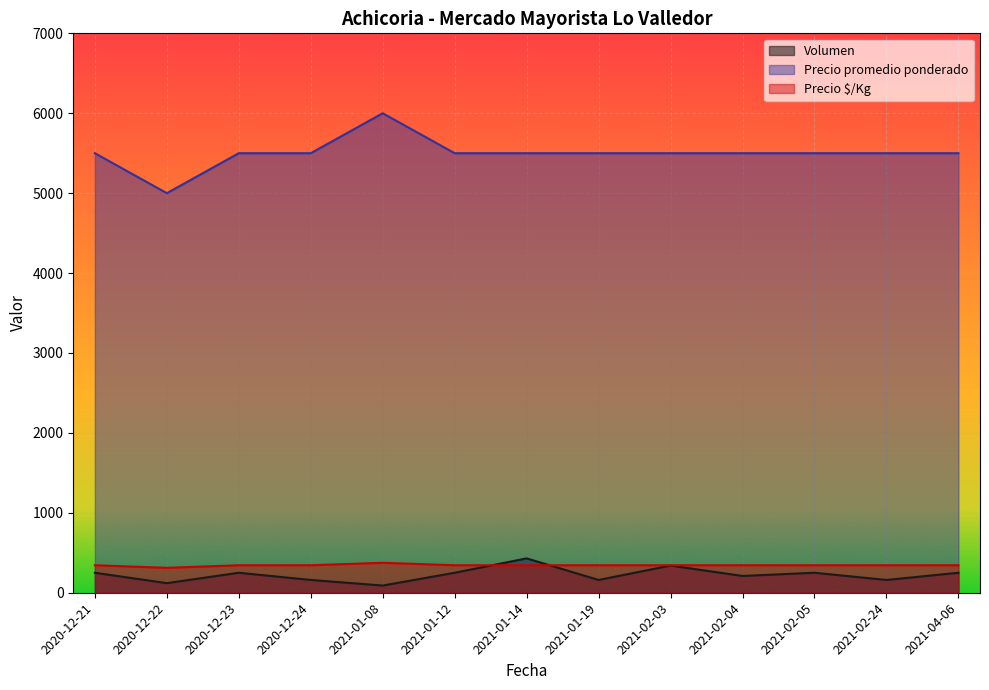

Reading left to right, list all the values displayed in this chart.

Volumen: 250	120	250	160	90	250	430	160	340	210	250	160	250
Precio promedio ponderado: 5500	5000	5500	5500	6000	5500	5500	5500	5500	5500	5500	5500	5500
Precio $/Kg: 344	312	344	344	375	344	344	344	344	344	344	344	344